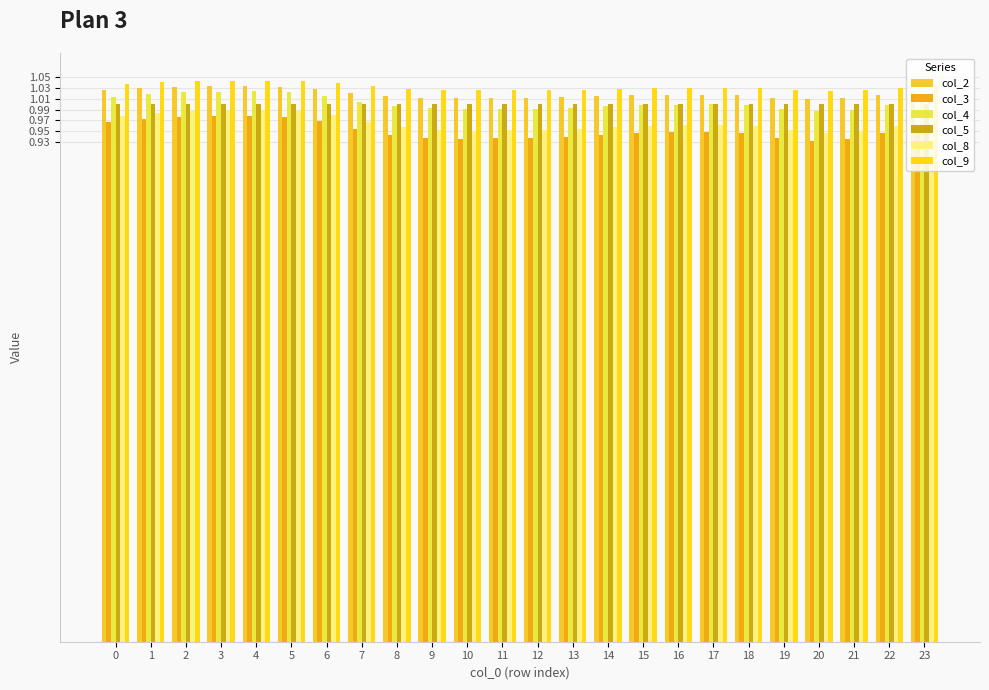

Which category has the highest value in the col_3 series?

4